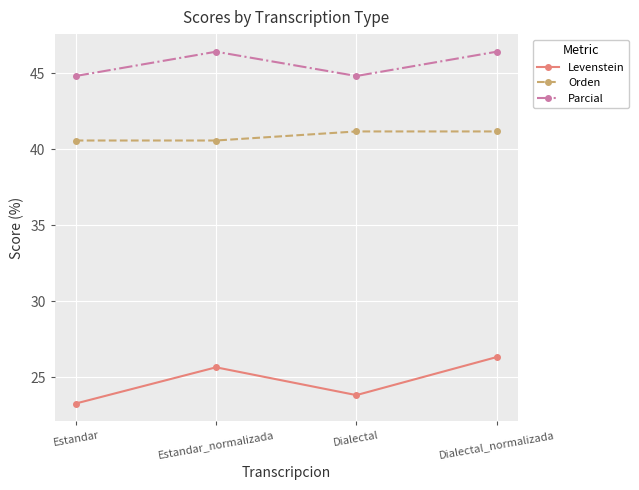

What is the value of the Parcial point at the 1st from the left?

44.8